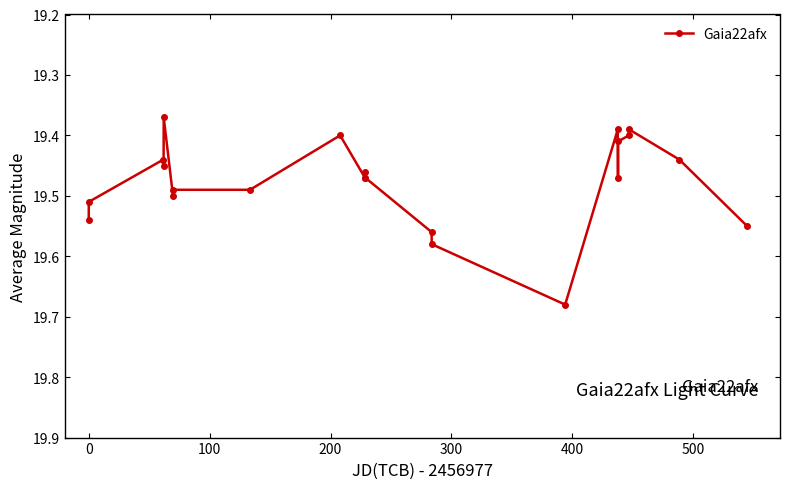

True or false: the data has more than 2 interior local peaks.

True